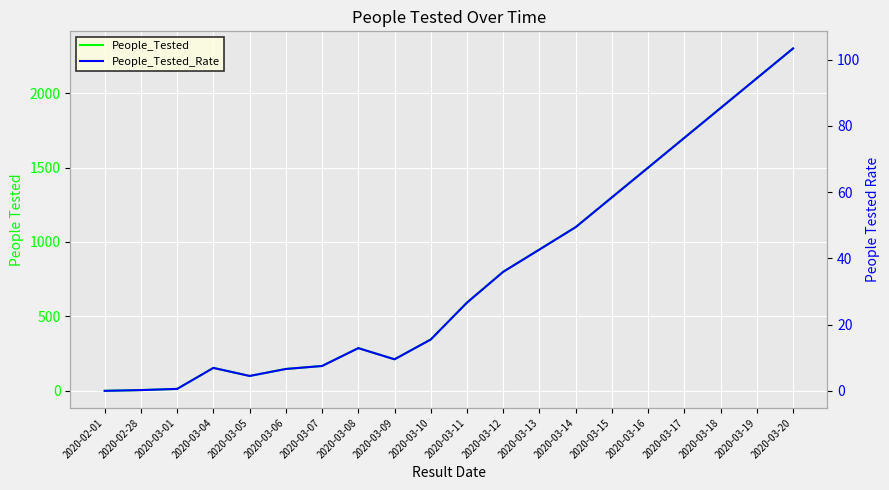

Which series has the largest total across all categories?

People_Tested